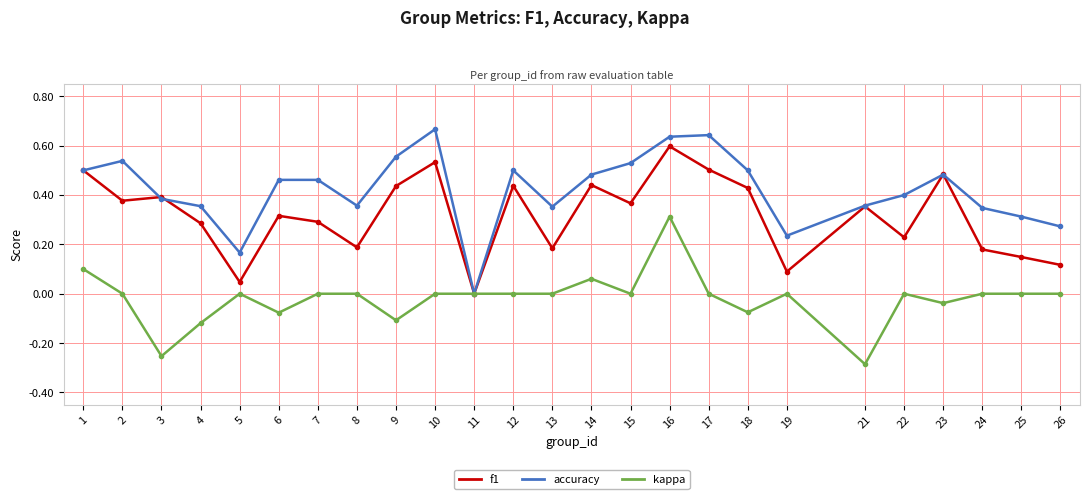

At which category does the chart reach its minimum across all series?

21